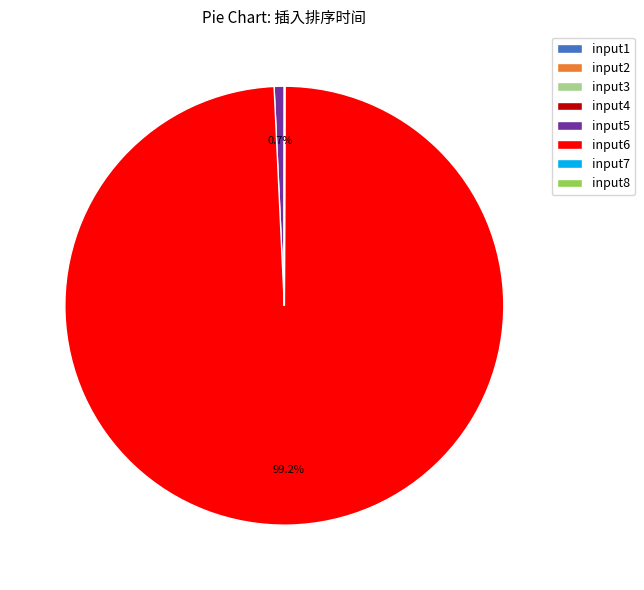

To the nearest percent, what percentage of the pie is input5?

1%